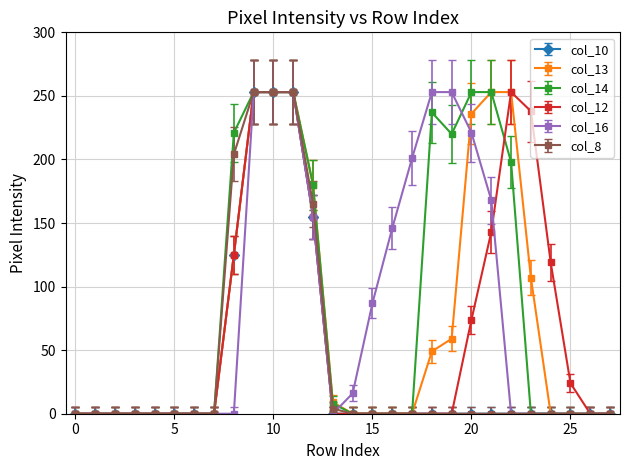

Which series has the largest total across all categories?

col_14